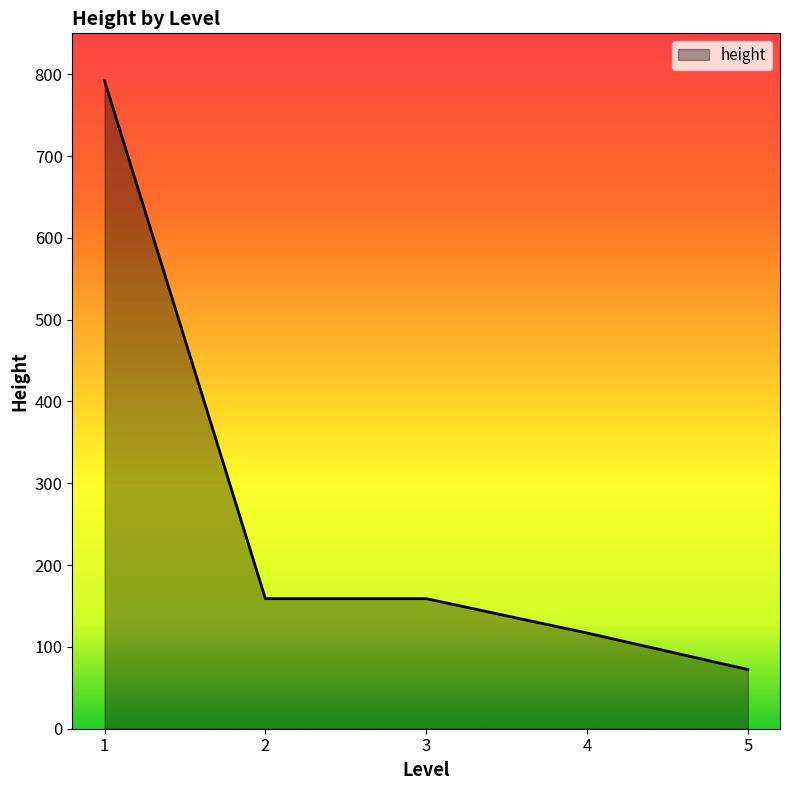

How many categories are shown in the chart?

5